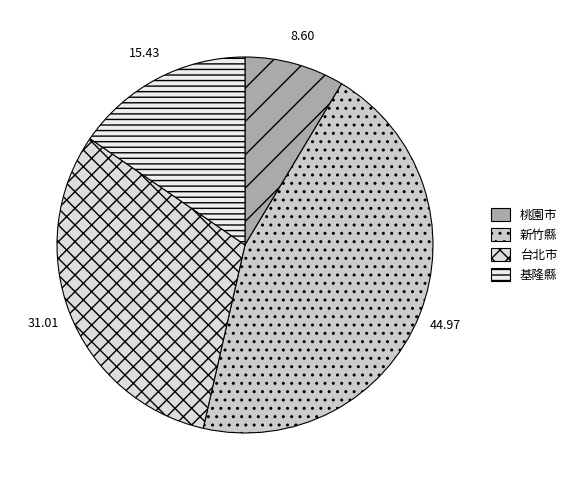

How many slices are in this pie chart?

4